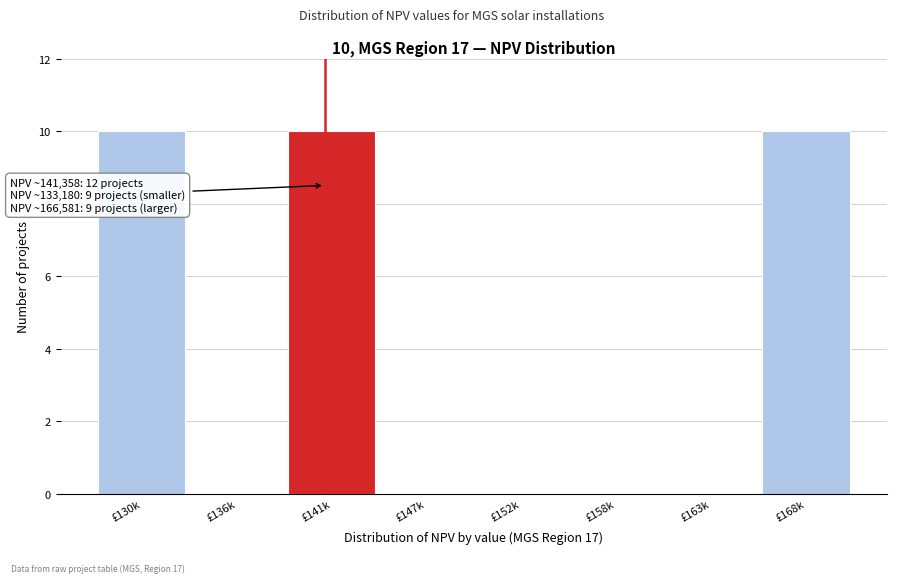

Reading right to left, extract all data points from this chart.

£168k=10	£163k=0	£158k=0	£152k=0	£147k=0	£141k=10	£136k=0	£130k=10